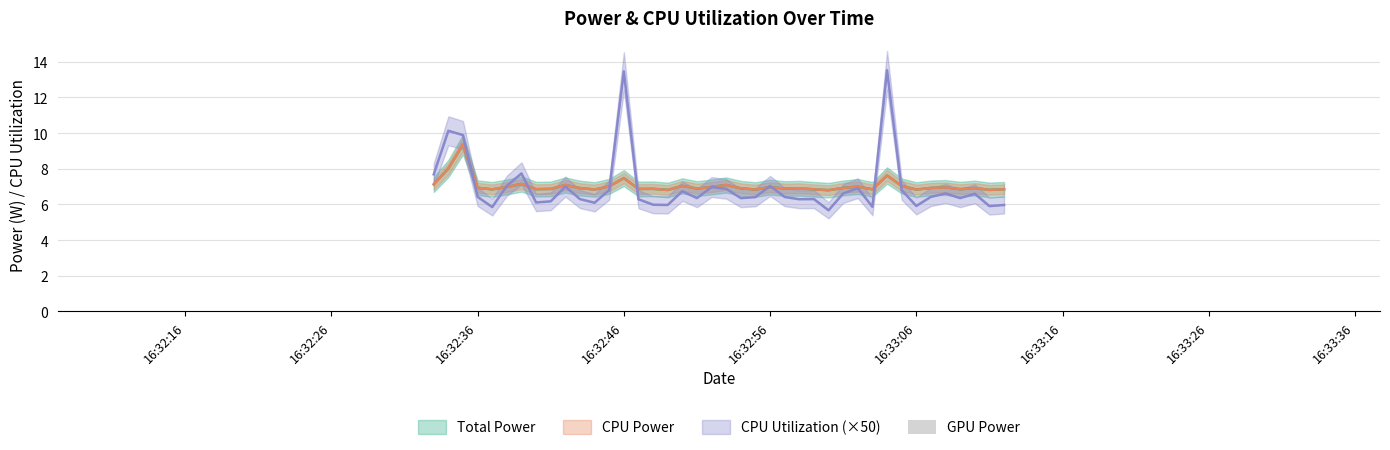

Where is CPU Utilization nearest to the value 9?

2025-03-27 16:32:35